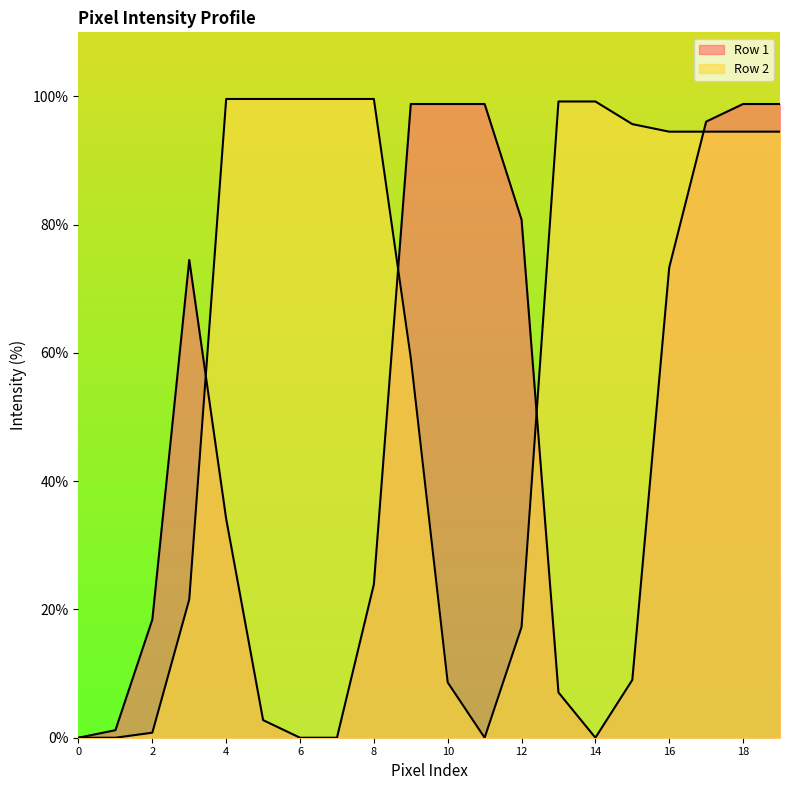

At how many categories does at least one series exceed 40?

17